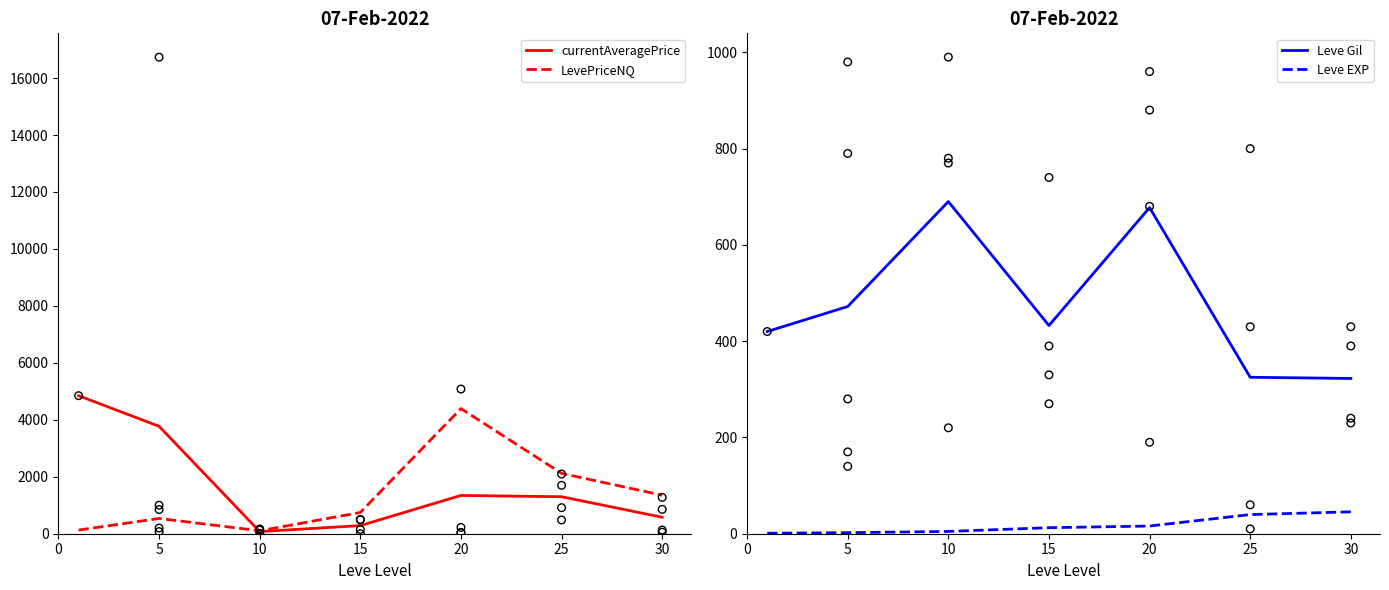

Is the value of Leve EXP at 20 greater than the value of Leve Gil at 15?

No